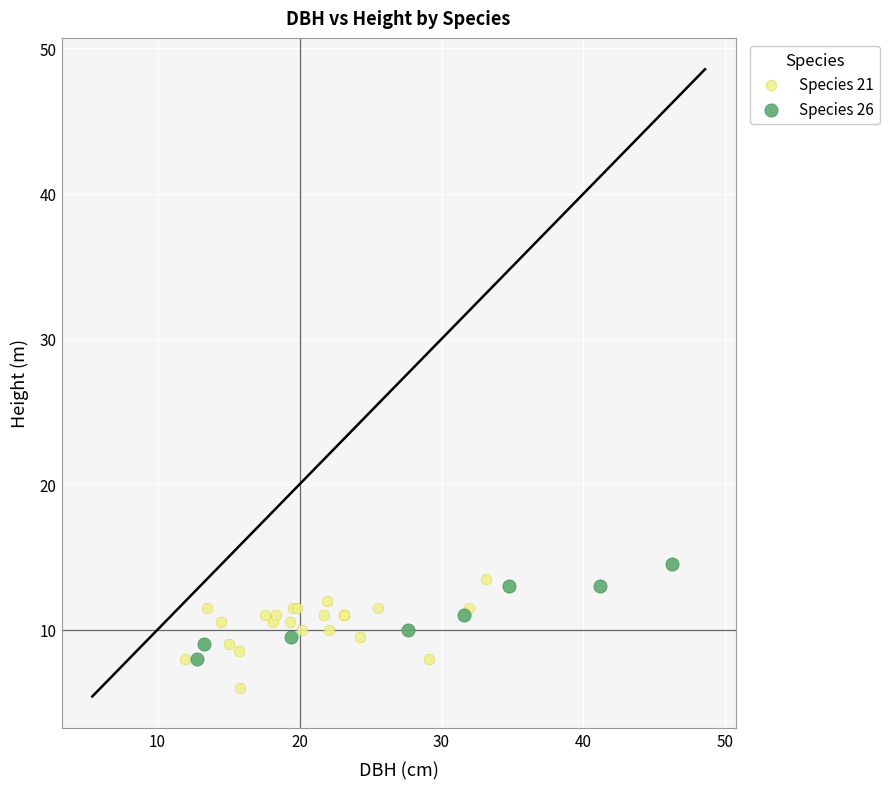

What are all the series names shown in the legend?

Species 21, Species 26